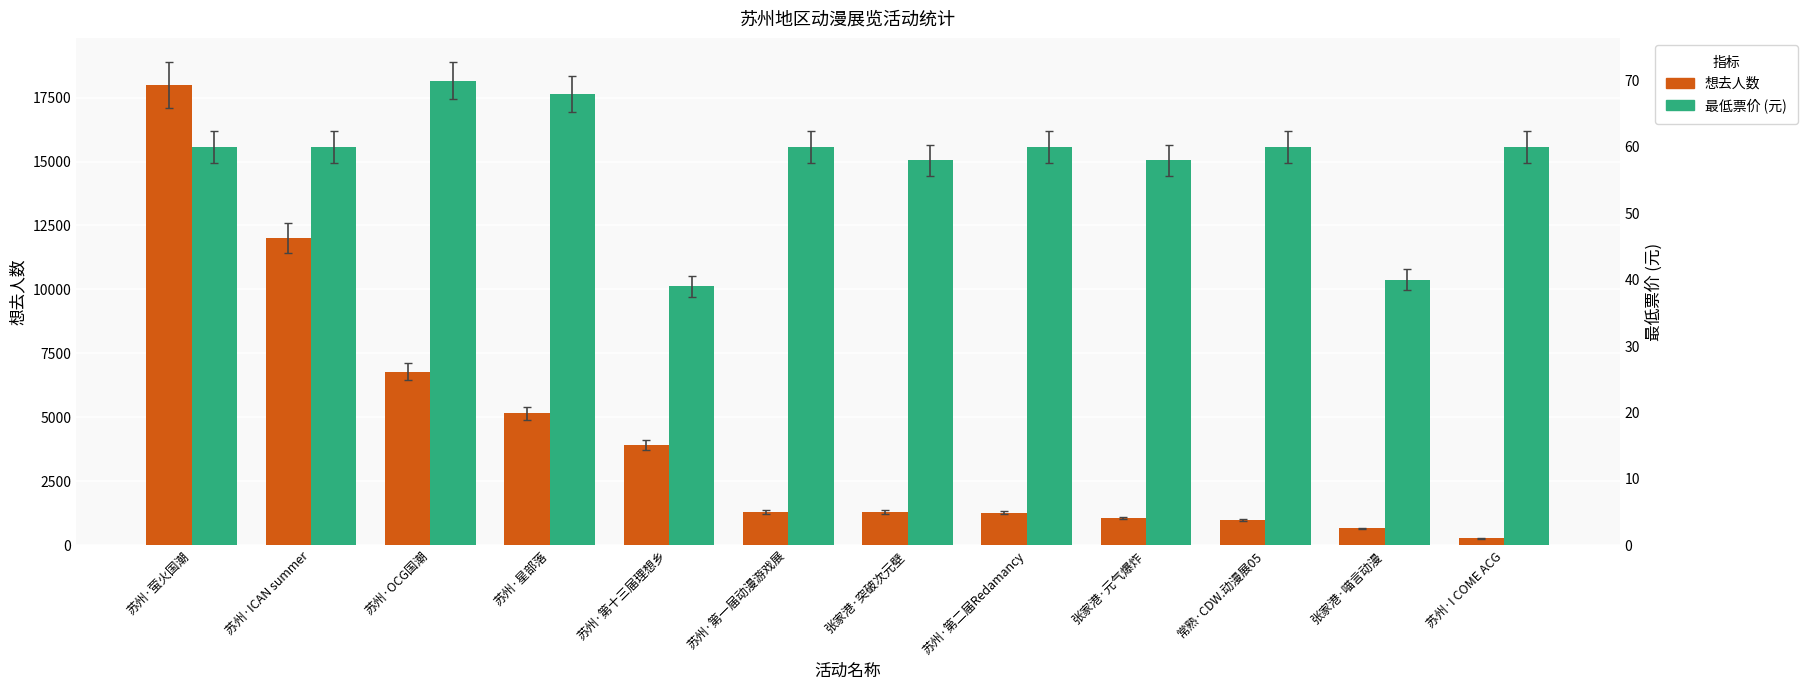

Rank the series by their average value, from lowest to highest.

最低票价, 想去人数